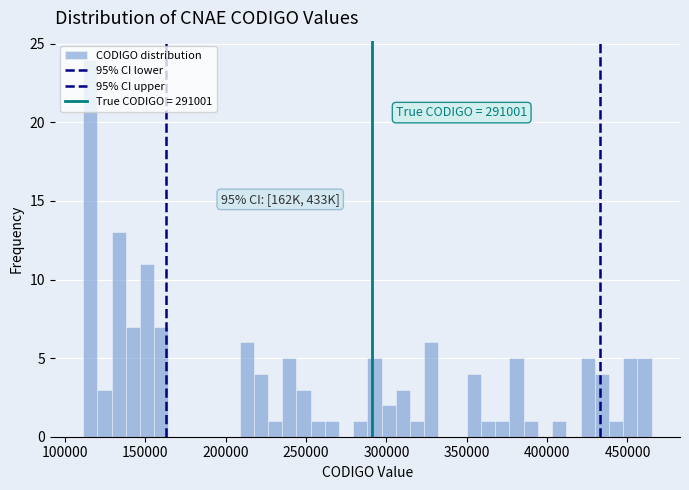

Around what value on the x-axis is the tallest bar? Give the approximate position of its centre, as read against the axis.

115000